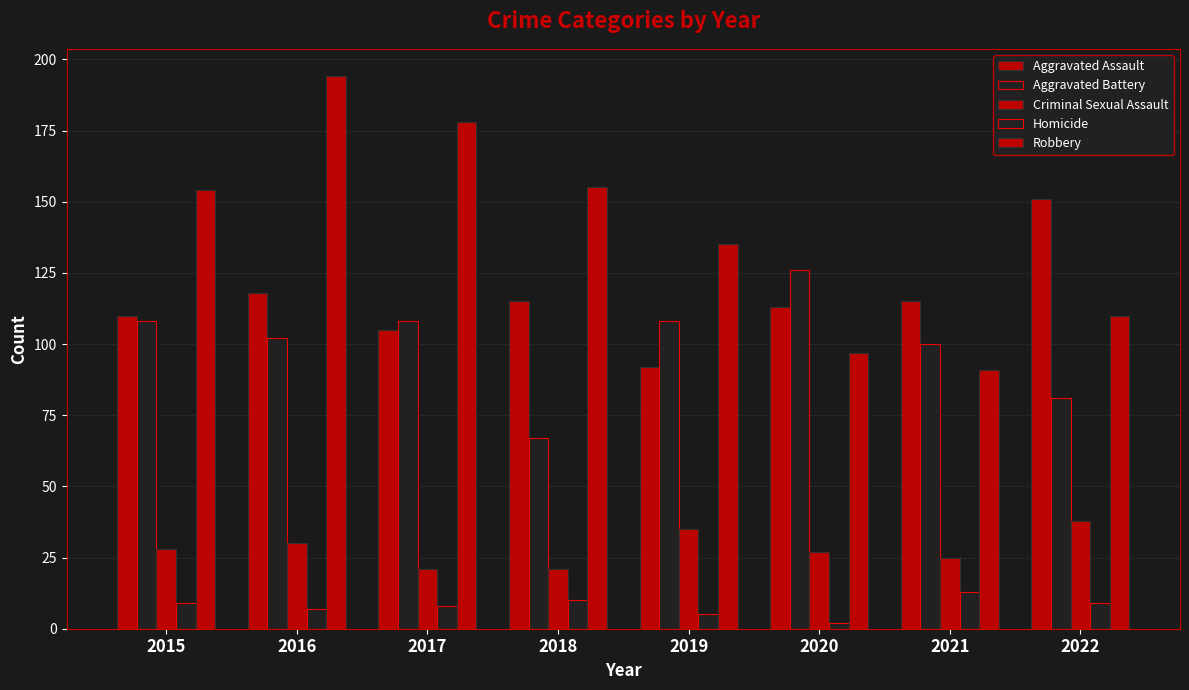

Where is Criminal Sexual Assault nearest to the value 29?

2015